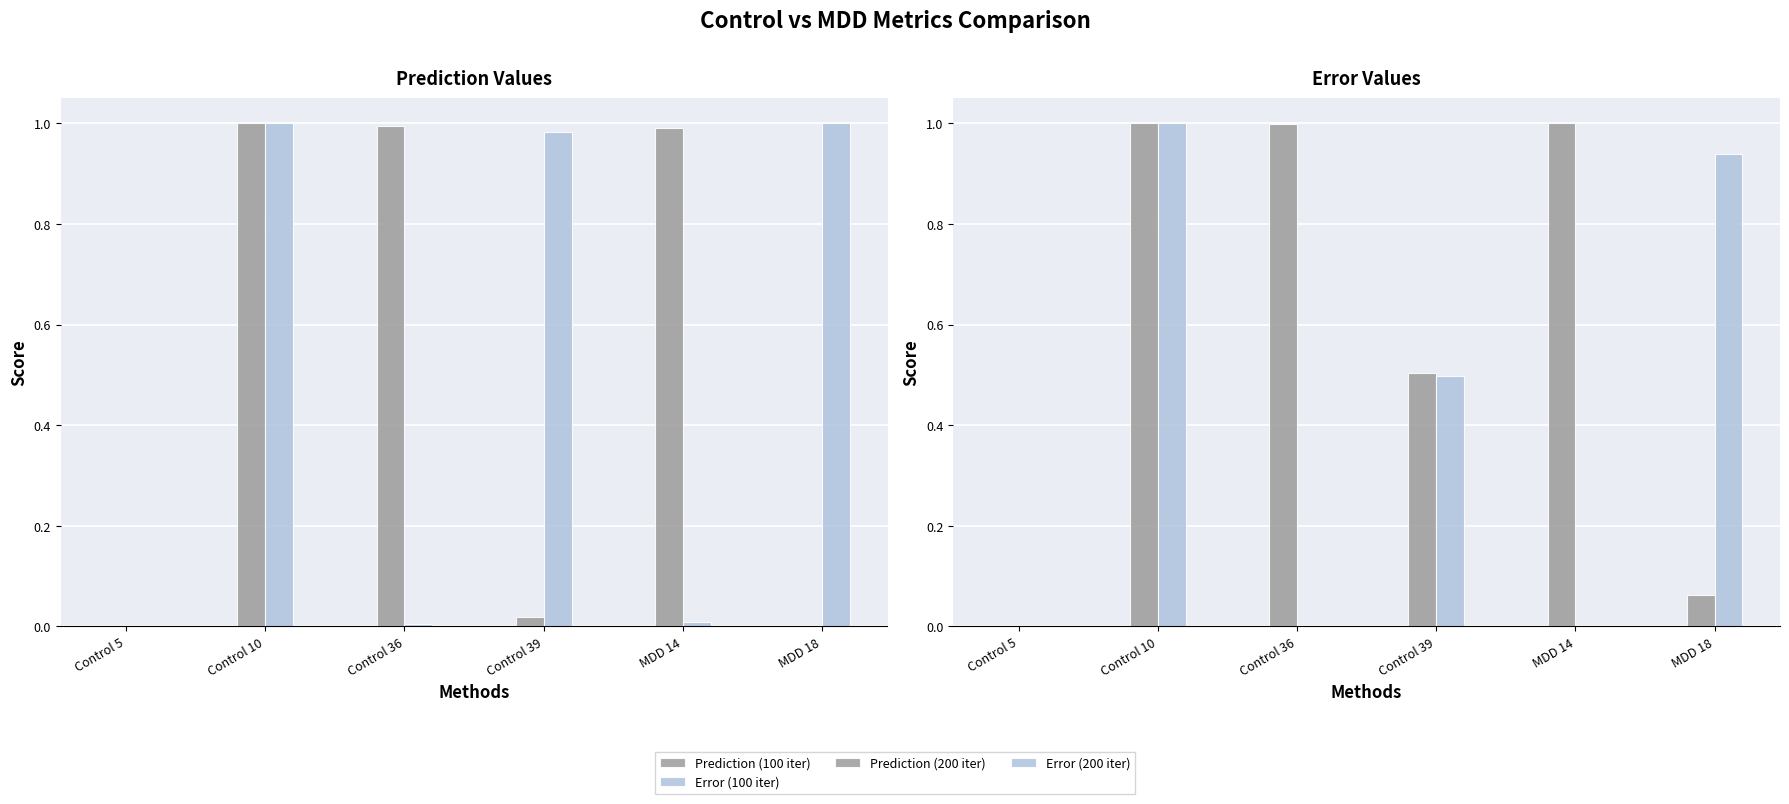

The Prediction (100 iter) series shows 1.0 at Control 36. True or false?

True